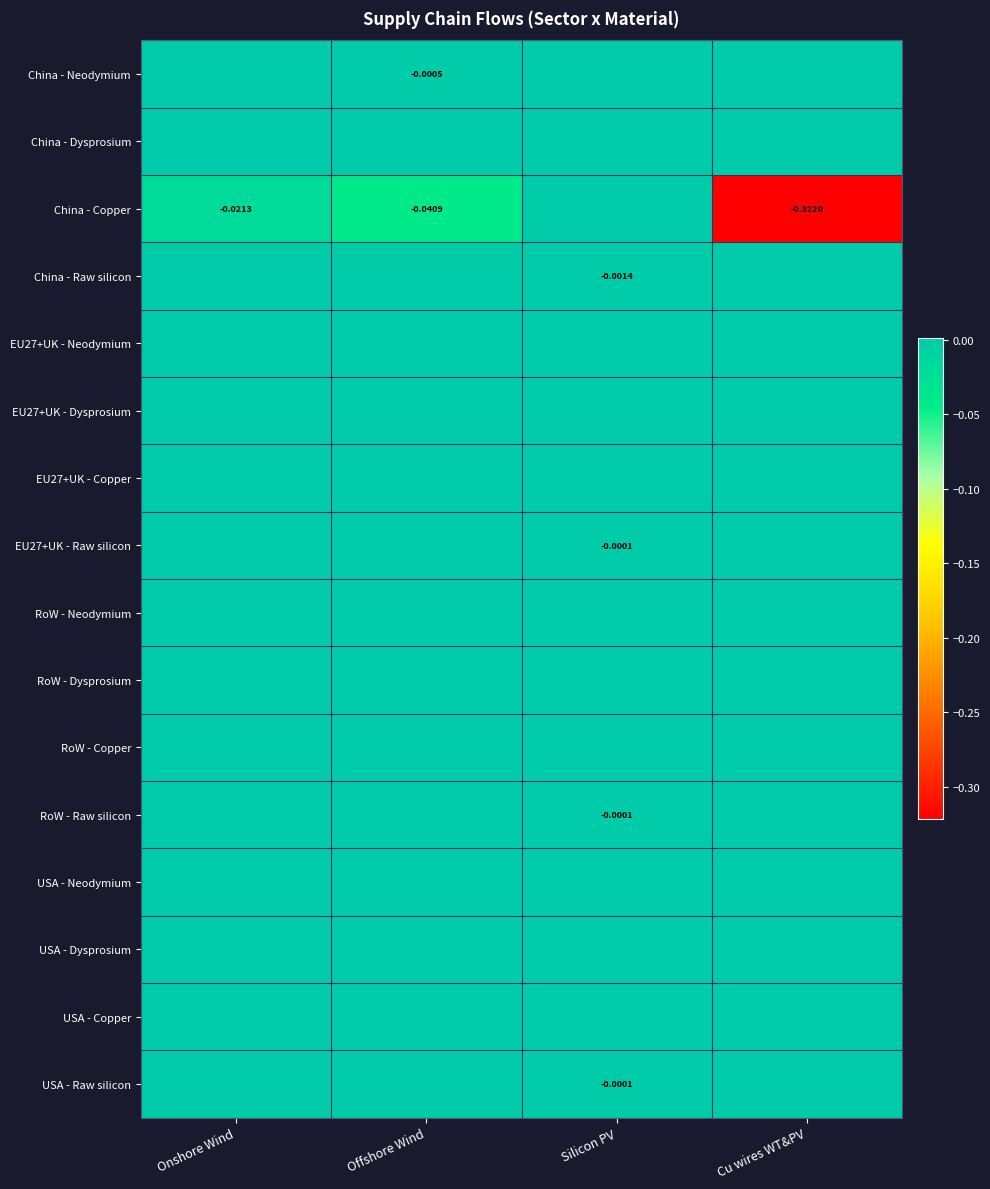

Where is RoW - Raw silicon nearest to the value 0?

Onshore Wind